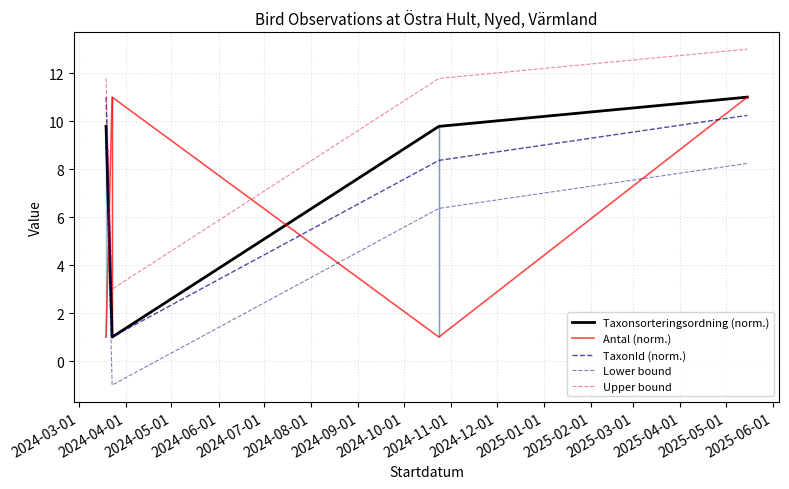

True or false: Lower bound and Taxonsorteringsordning (norm.) cross at least once.

False